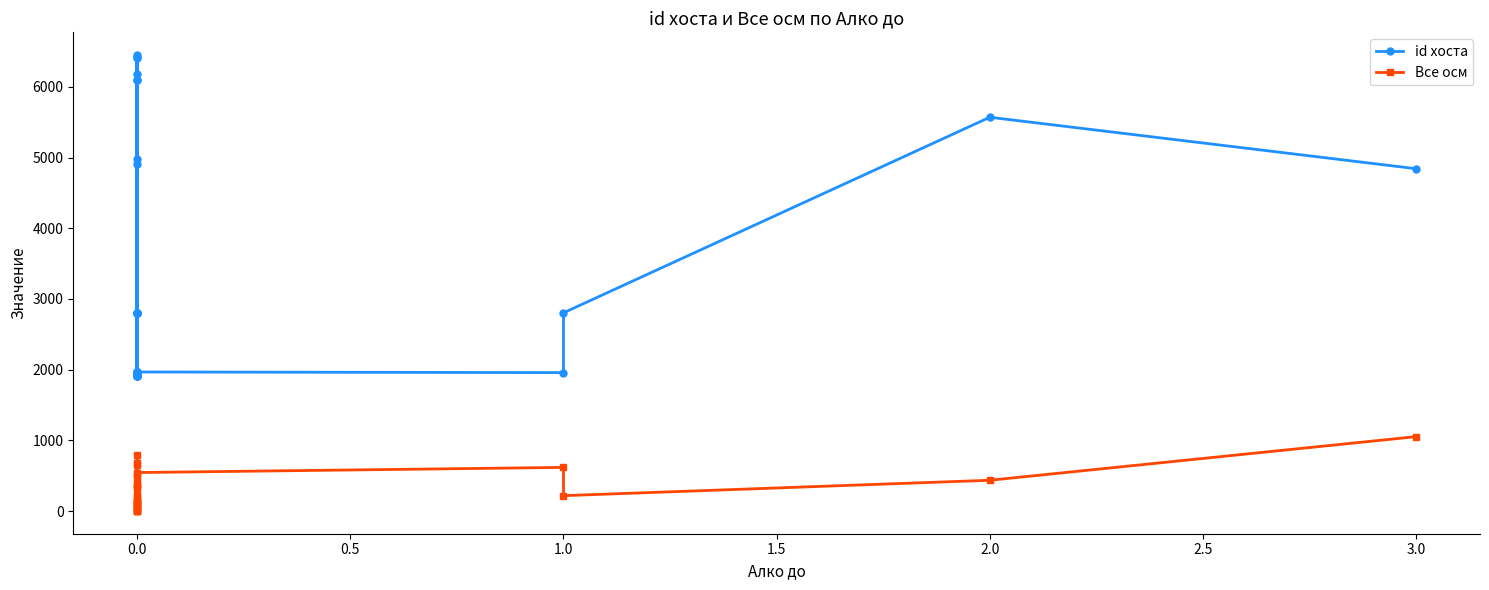

Which series has the largest range (max minus min)?

id хоста